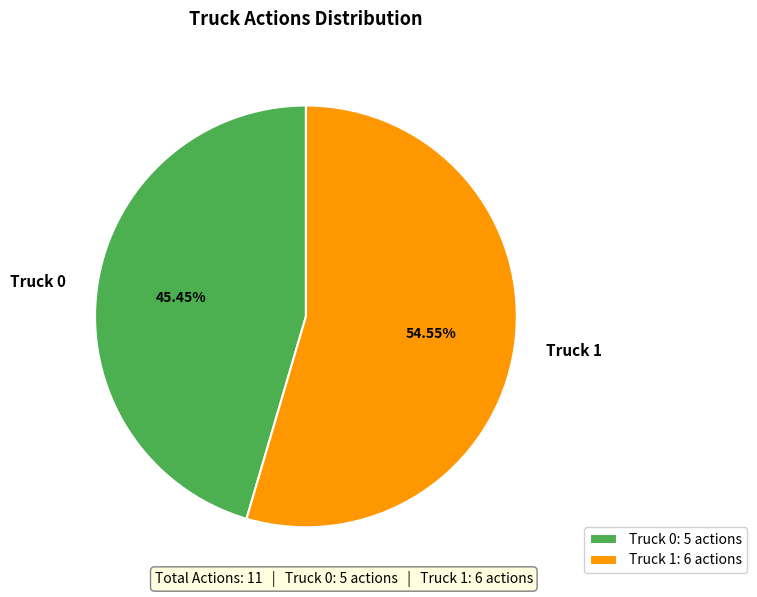

To the nearest percent, what is the difference between the largest and smallest slice percentages?

9%